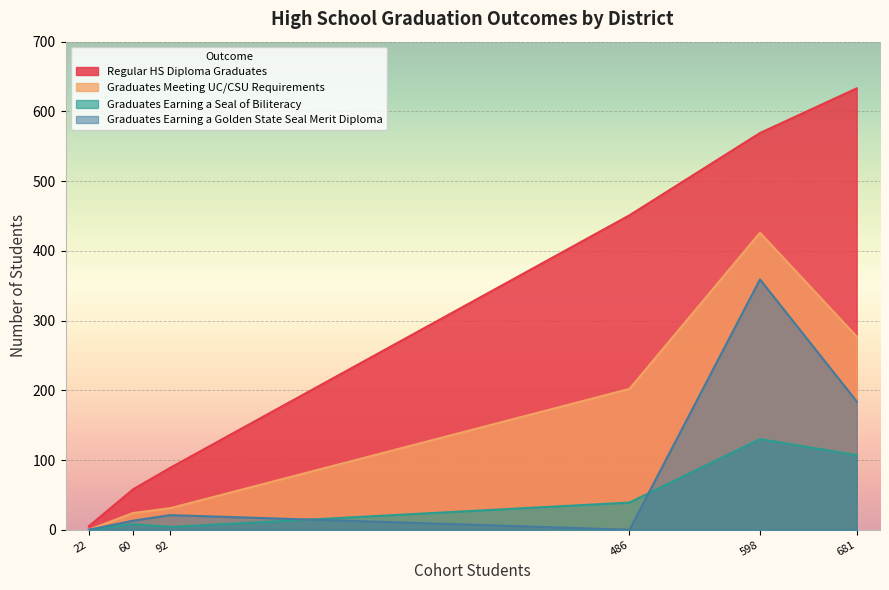

What are all the series names shown in the legend?

Regular HS Diploma Graduates, Graduates Meeting UC/CSU Requirements, Graduates Earning a Seal of Biliteracy, Graduates Earning a Golden State Seal Merit Diploma